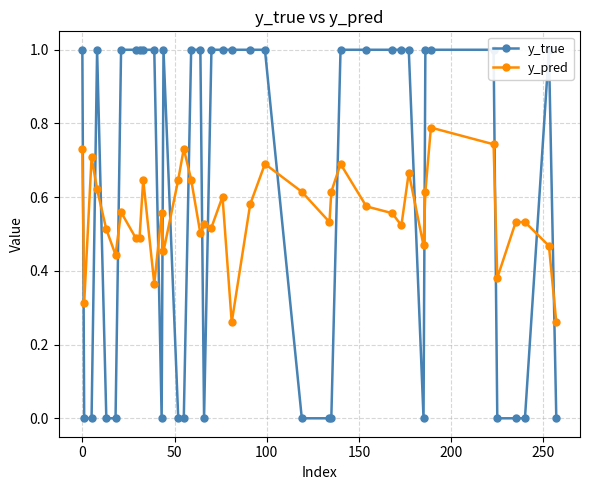

Does the chart display data point markers on the line(s)?

Yes